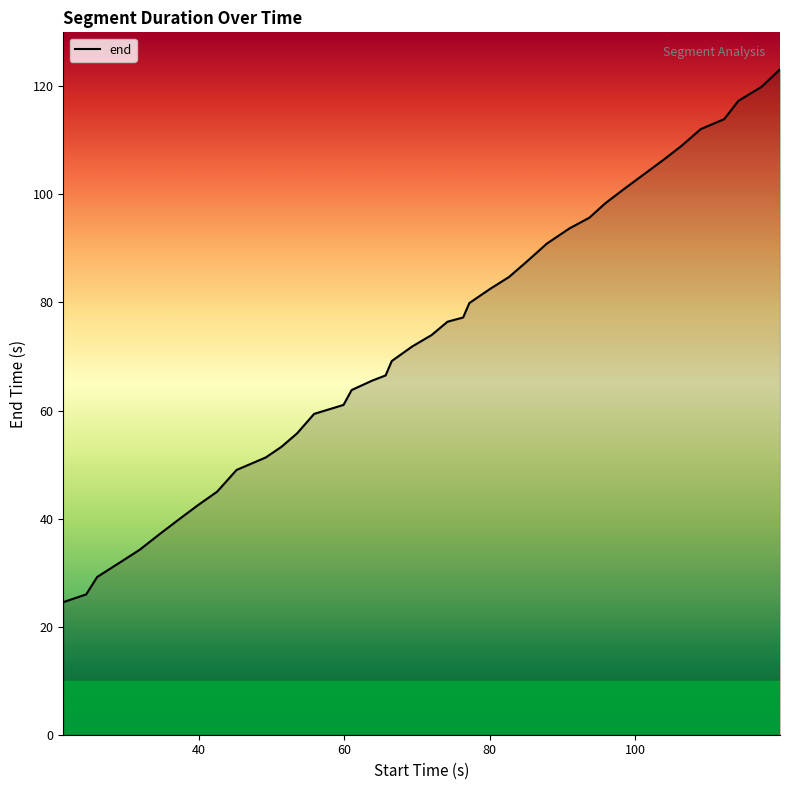

What is the difference between the maximum and minimum values?

98.6